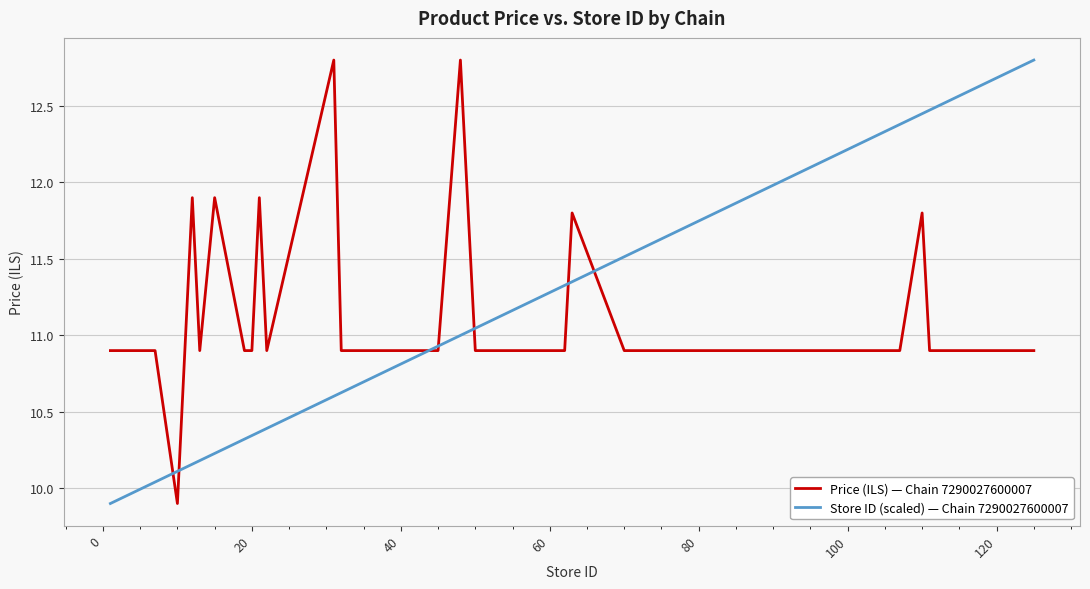

What is the maximum value for Price (ILS) — Chain 7290027600007?

12.8